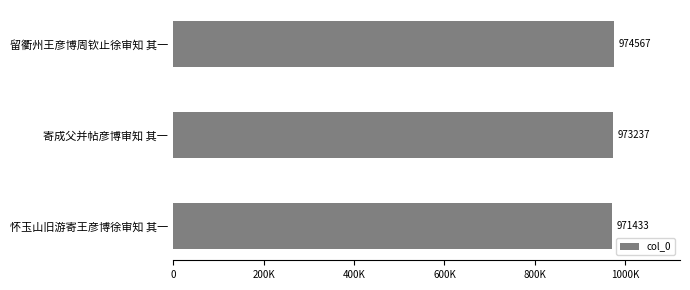

At which label is the value closest to 973000?

寄成父并帖彦博审知 其一